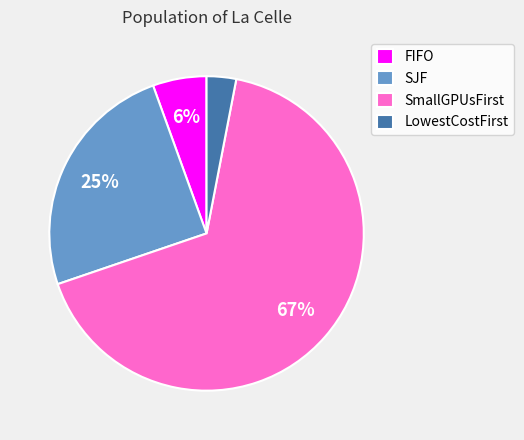

Count the number of slices in the pie.

4